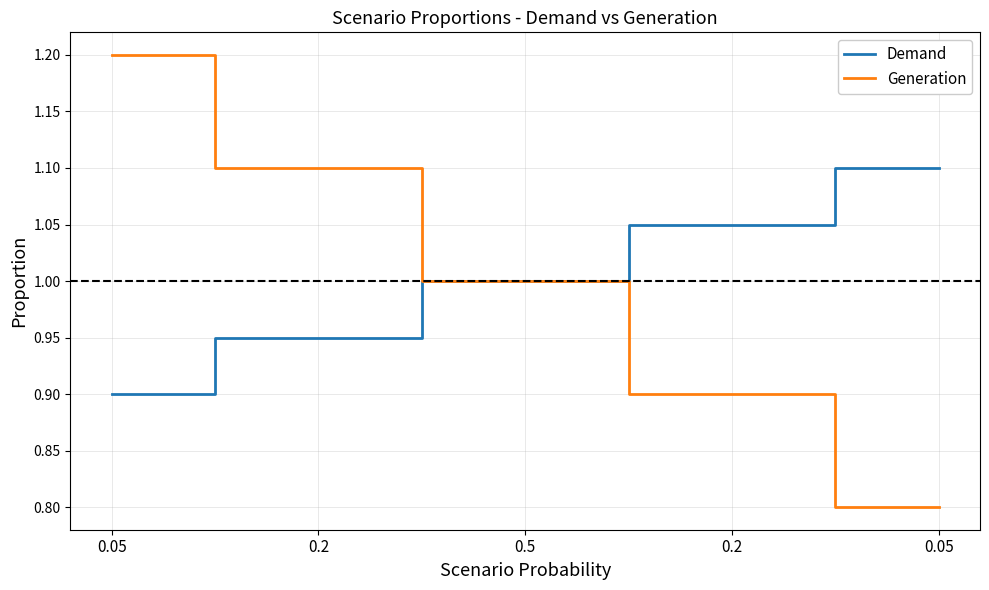

True or false: Demand and Generation cross at least once.

False